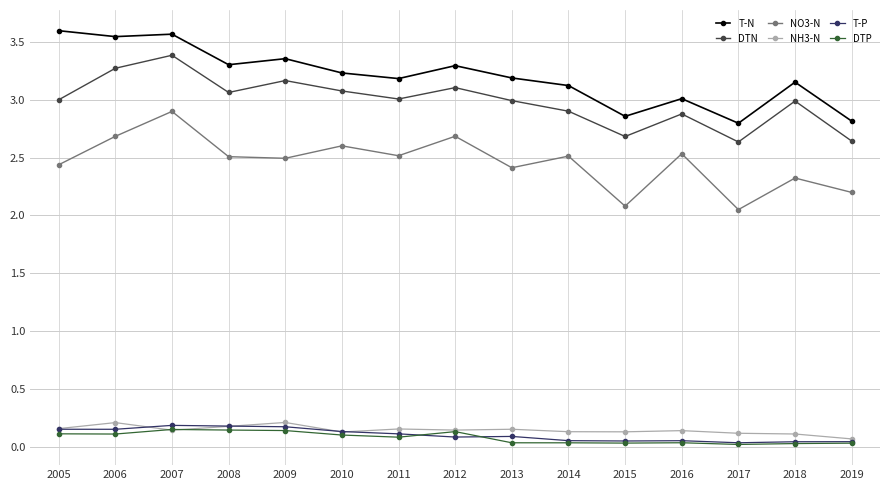

True or false: DTN and NH3-N cross at least once.

False